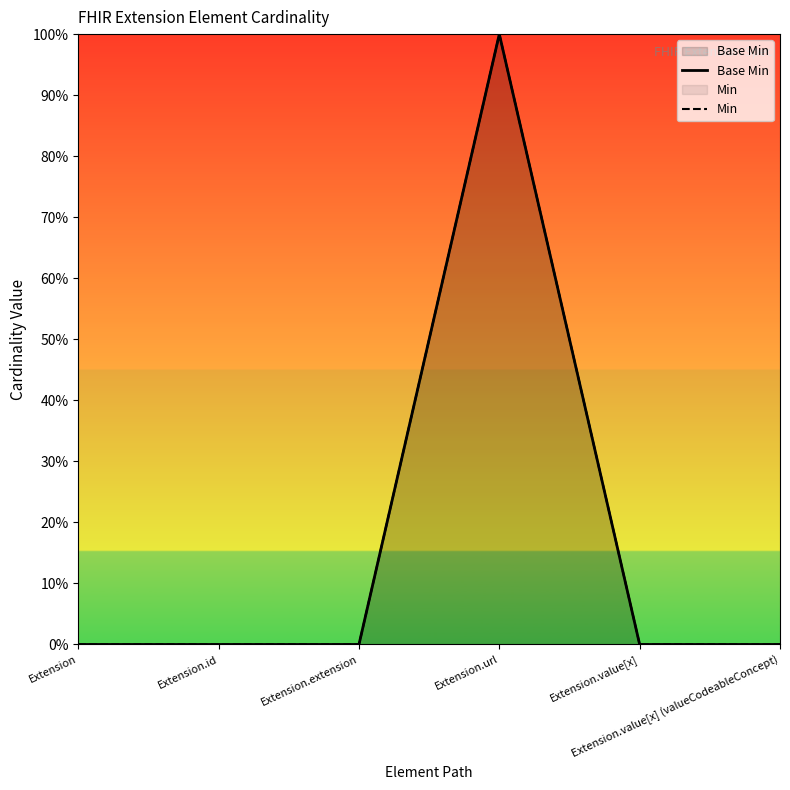

Where is the first local maximum for Min?

Extension.url